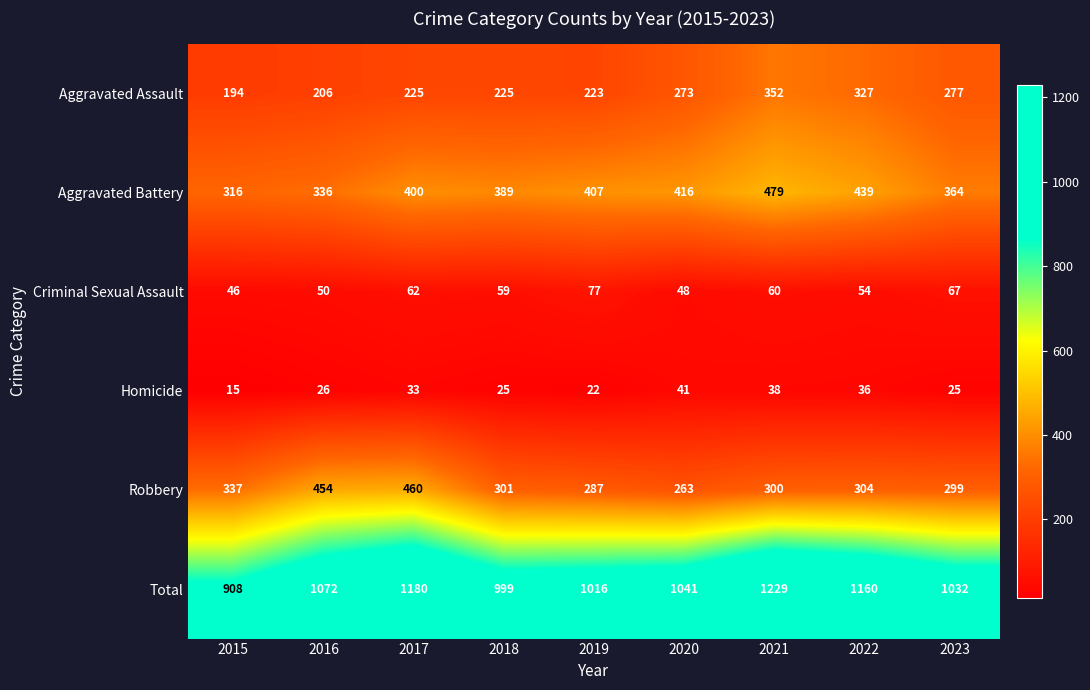

True or false: Robbery has a value of 164 at 2019.

False